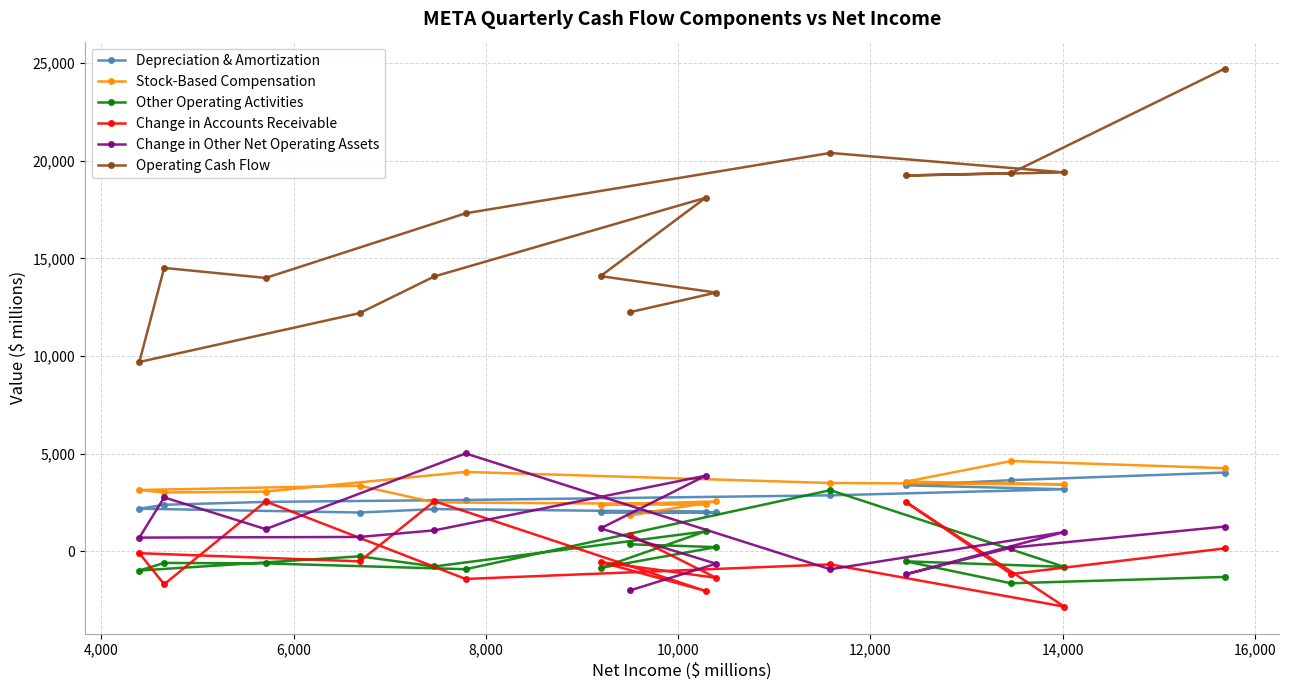

What is the highest value of the Operating Cash Flow series?

24724